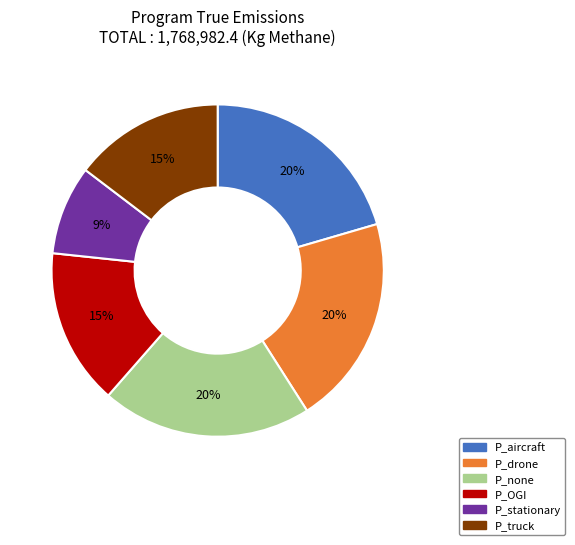

How many segments does this pie chart have?

6